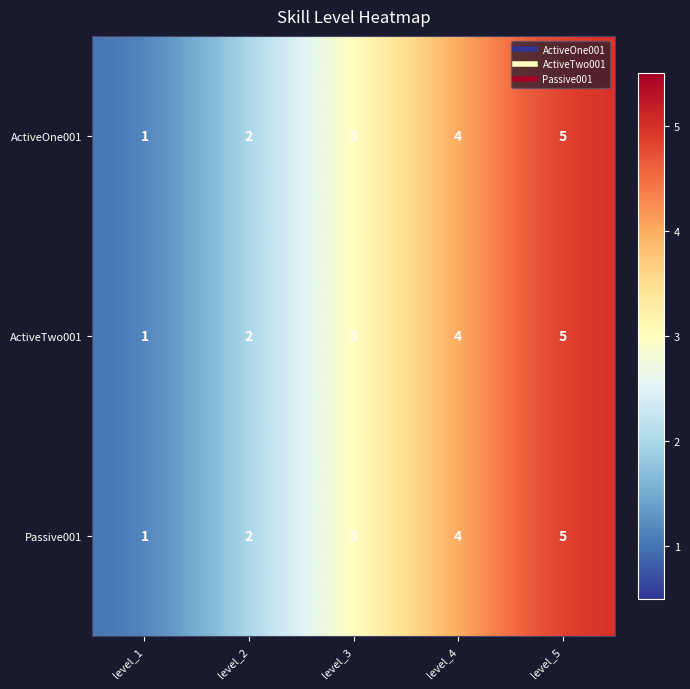

List the labels in order of ActiveTwo001 value, smallest first.

level_1, level_2, level_3, level_4, level_5